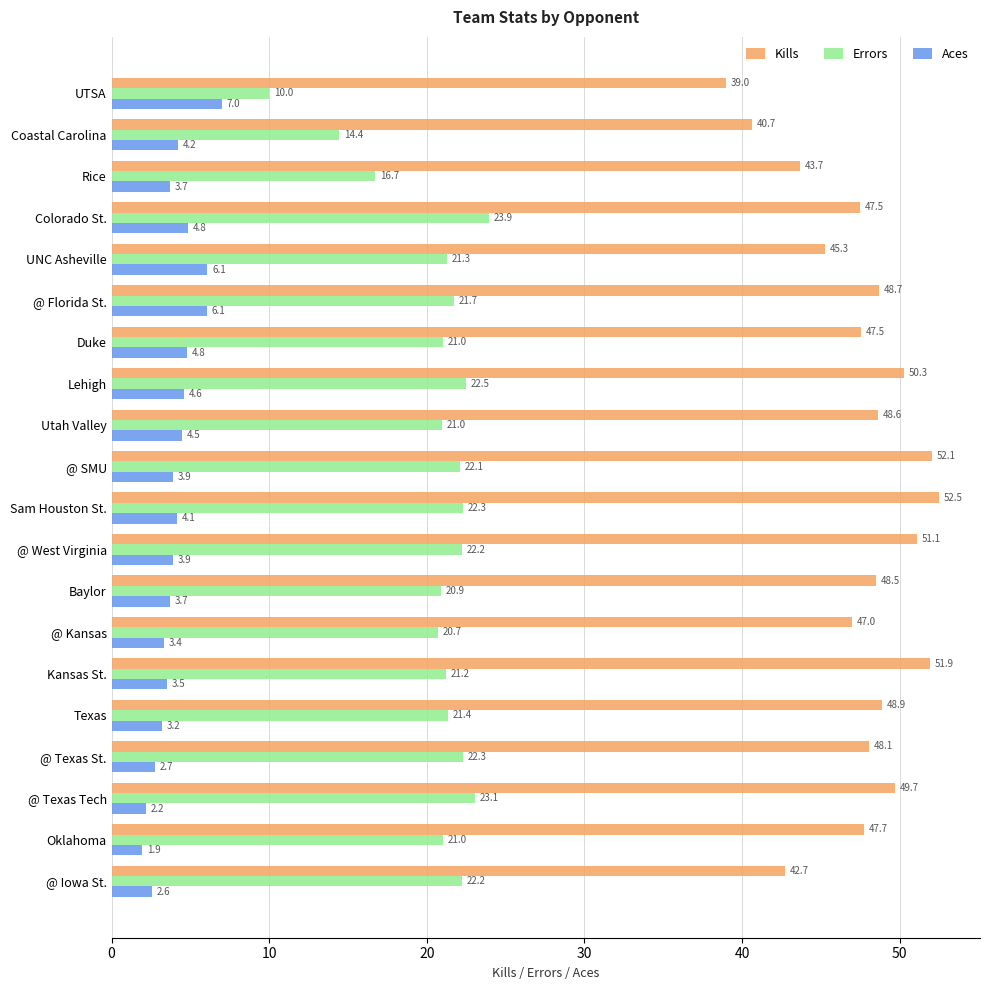

List the series in order of their overall mean, highest first.

Kills, Errors, Aces